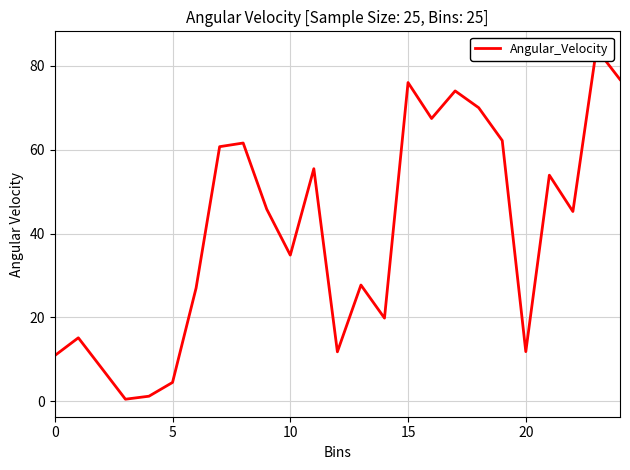

What is the value of the 2nd point from the left?

15.1